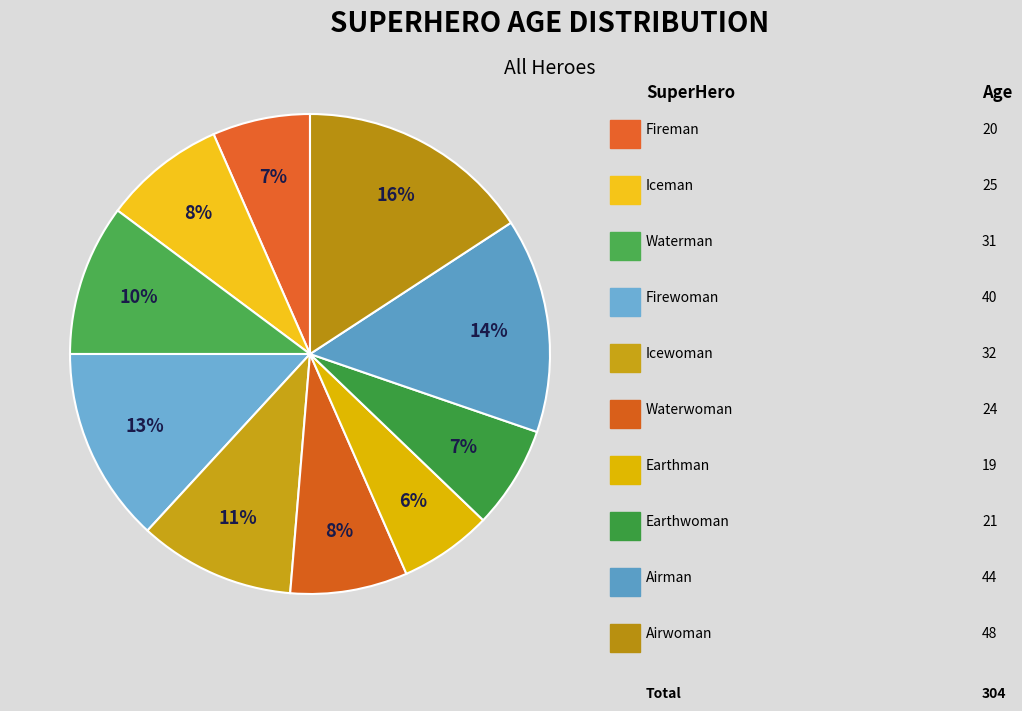

How many slices are in this pie chart?

10